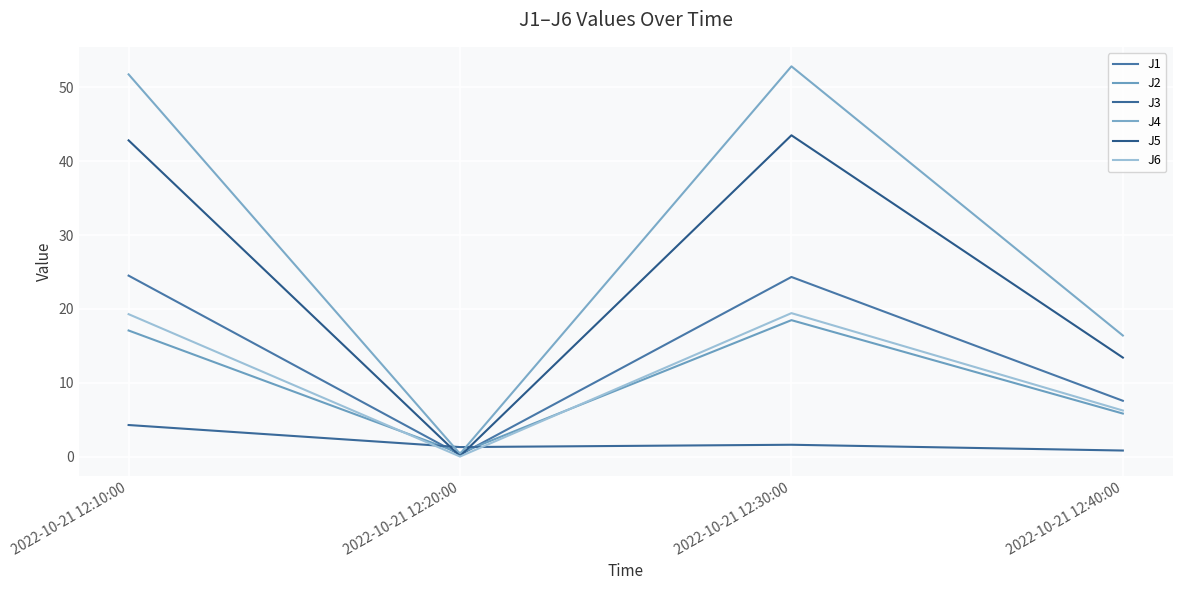

Reading left to right, what are all the values shown in this chart?

J1: 24.5	0.2	24.3	7.5
J2: 17.1	0.5	18.5	5.8
J3: 4.3	1.3	1.6	0.8
J4: 51.8	0.4	52.9	16.4
J5: 42.8	0.0	43.5	13.4
J6: 19.3	0.0	19.4	6.2